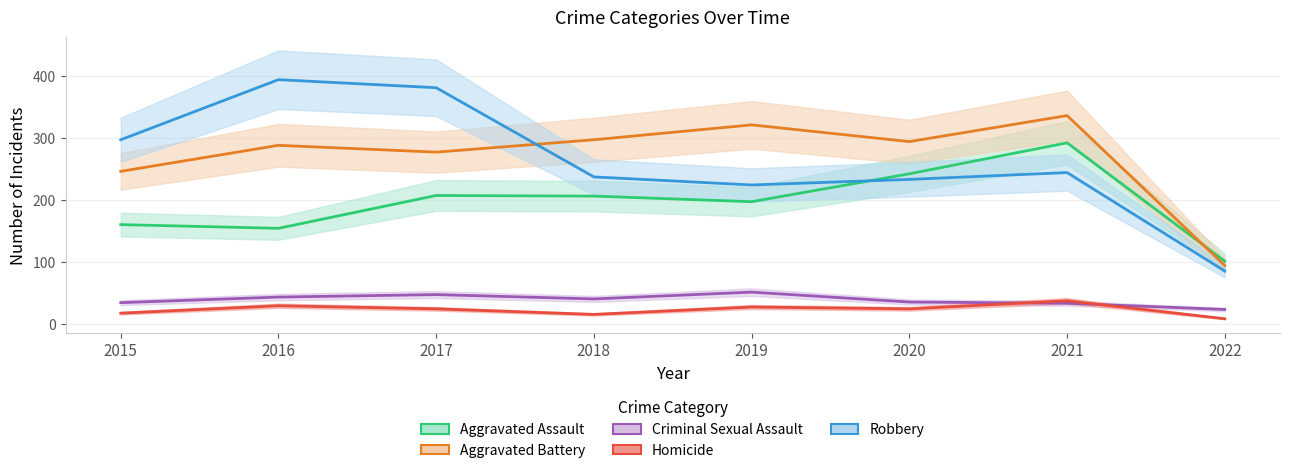

List the series in order of their peak value, highest first.

Robbery, Aggravated Battery, Aggravated Assault, Criminal Sexual Assault, Homicide